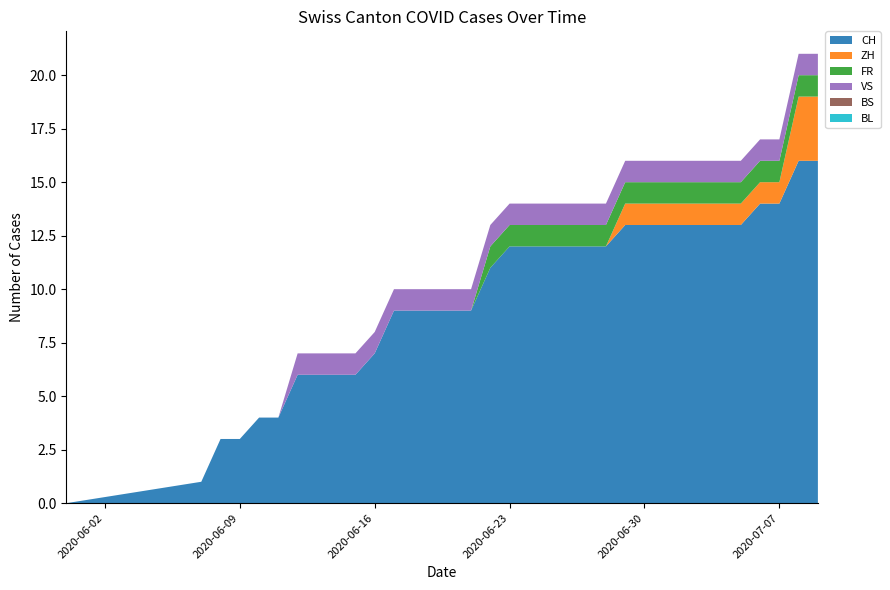

Reading right to left, transcribe all the data shown in this chart.

CH: 2020-07-09=16	2020-07-08=16	2020-07-07=14	2020-07-06=14	2020-07-05=13	2020-07-04=13	2020-07-03=13	2020-07-02=13	2020-07-01=13	2020-06-30=13	2020-06-29=13	2020-06-28=12	2020-06-27=12	2020-06-26=12	2020-06-25=12	2020-06-24=12	2020-06-23=12	2020-06-22=11	2020-06-21=9	2020-06-20=9	2020-06-19=9	2020-06-18=9	2020-06-17=9	2020-06-16=7	2020-06-15=6	2020-06-14=6	2020-06-13=6	2020-06-12=6	2020-06-11=4	2020-06-10=4	2020-06-09=3	2020-06-08=3	2020-06-07=1	2020-05-31=0
ZH: 2020-07-09=3	2020-07-08=3	2020-07-07=1	2020-07-06=1	2020-07-05=1	2020-07-04=1	2020-07-03=1	2020-07-02=1	2020-07-01=1	2020-06-30=1	2020-06-29=1	2020-06-28=0	2020-06-27=0	2020-06-26=0	2020-06-25=0	2020-06-24=0	2020-06-23=0	2020-06-22=0	2020-06-21=0	2020-06-20=0	2020-06-19=0	2020-06-18=0	2020-06-17=0	2020-06-16=0	2020-06-15=0	2020-06-14=0	2020-06-13=0	2020-06-12=0	2020-06-11=0	2020-06-10=0	2020-06-09=0	2020-06-08=0	2020-06-07=0	2020-05-31=0
FR: 2020-07-09=1	2020-07-08=1	2020-07-07=1	2020-07-06=1	2020-07-05=1	2020-07-04=1	2020-07-03=1	2020-07-02=1	2020-07-01=1	2020-06-30=1	2020-06-29=1	2020-06-28=1	2020-06-27=1	2020-06-26=1	2020-06-25=1	2020-06-24=1	2020-06-23=1	2020-06-22=1	2020-06-21=0	2020-06-20=0	2020-06-19=0	2020-06-18=0	2020-06-17=0	2020-06-16=0	2020-06-15=0	2020-06-14=0	2020-06-13=0	2020-06-12=0	2020-06-11=0	2020-06-10=0	2020-06-09=0	2020-06-08=0	2020-06-07=0	2020-05-31=0
BS: 2020-07-09=0	2020-07-08=0	2020-07-07=0	2020-07-06=0	2020-07-05=0	2020-07-04=0	2020-07-03=0	2020-07-02=0	2020-07-01=0	2020-06-30=0	2020-06-29=0	2020-06-28=0	2020-06-27=0	2020-06-26=0	2020-06-25=0	2020-06-24=0	2020-06-23=0	2020-06-22=0	2020-06-21=0	2020-06-20=0	2020-06-19=0	2020-06-18=0	2020-06-17=0	2020-06-16=0	2020-06-15=0	2020-06-14=0	2020-06-13=0	2020-06-12=0	2020-06-11=0	2020-06-10=0	2020-06-09=0	2020-06-08=0	2020-06-07=0	2020-05-31=0
VS: 2020-07-09=1	2020-07-08=1	2020-07-07=1	2020-07-06=1	2020-07-05=1	2020-07-04=1	2020-07-03=1	2020-07-02=1	2020-07-01=1	2020-06-30=1	2020-06-29=1	2020-06-28=1	2020-06-27=1	2020-06-26=1	2020-06-25=1	2020-06-24=1	2020-06-23=1	2020-06-22=1	2020-06-21=1	2020-06-20=1	2020-06-19=1	2020-06-18=1	2020-06-17=1	2020-06-16=1	2020-06-15=1	2020-06-14=1	2020-06-13=1	2020-06-12=1	2020-06-11=0	2020-06-10=0	2020-06-09=0	2020-06-08=0	2020-06-07=0	2020-05-31=0
BL: 2020-07-09=0	2020-07-08=0	2020-07-07=0	2020-07-06=0	2020-07-05=0	2020-07-04=0	2020-07-03=0	2020-07-02=0	2020-07-01=0	2020-06-30=0	2020-06-29=0	2020-06-28=0	2020-06-27=0	2020-06-26=0	2020-06-25=0	2020-06-24=0	2020-06-23=0	2020-06-22=0	2020-06-21=0	2020-06-20=0	2020-06-19=0	2020-06-18=0	2020-06-17=0	2020-06-16=0	2020-06-15=0	2020-06-14=0	2020-06-13=0	2020-06-12=0	2020-06-11=0	2020-06-10=0	2020-06-09=0	2020-06-08=0	2020-06-07=0	2020-05-31=0